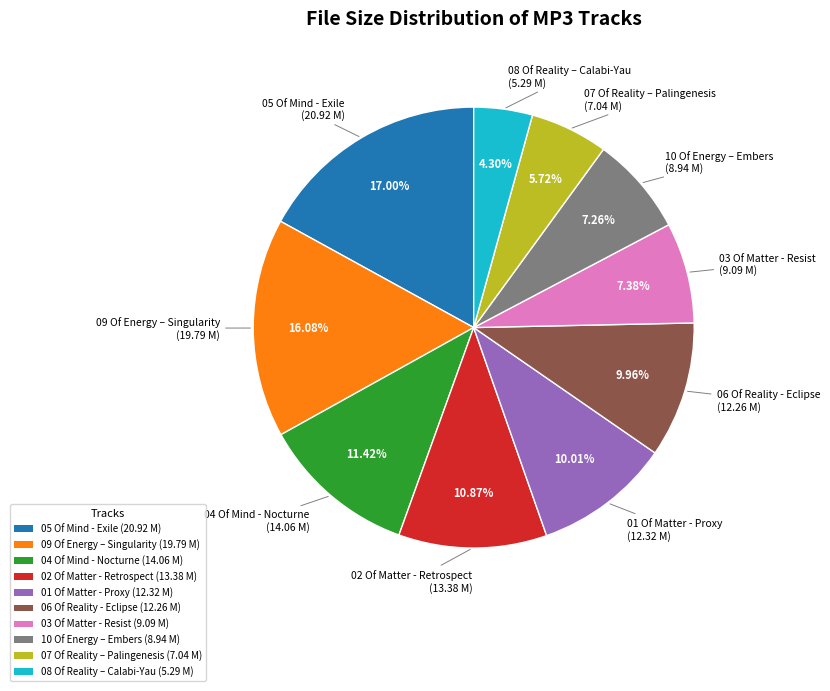

Is there any slice that represents more than half of the pie?

No